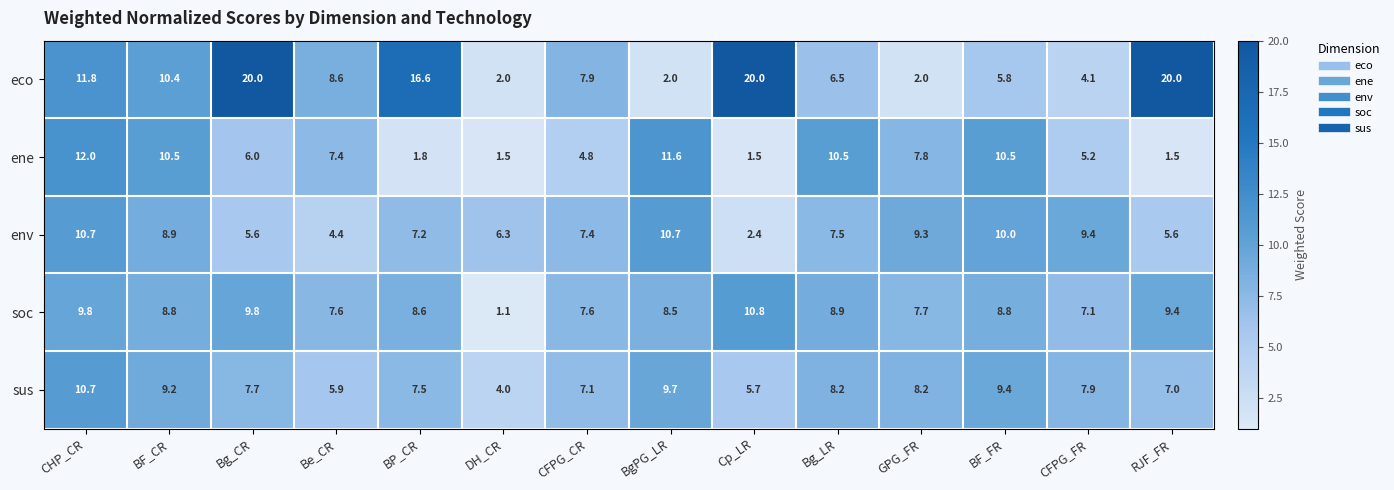

What is the sum of all sus values?

108.2